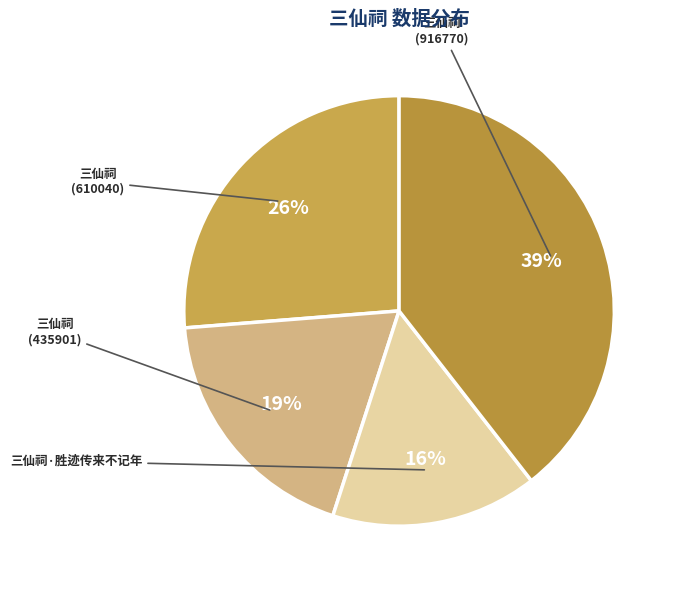

How many segments does this pie chart have?

4